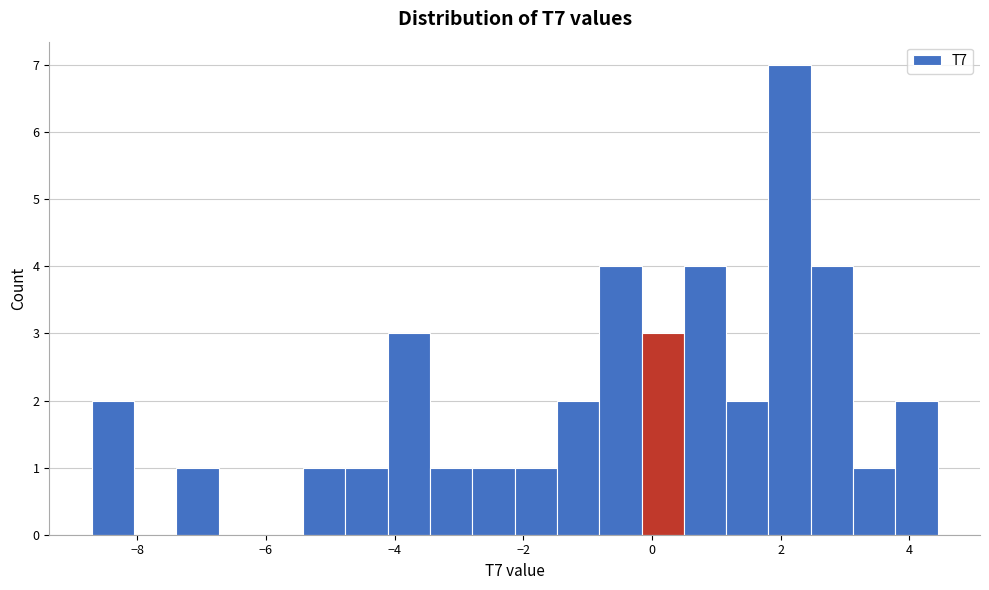

Around what value on the x-axis is the tallest bar? Give the approximate position of its centre, as read against the axis.

2.2